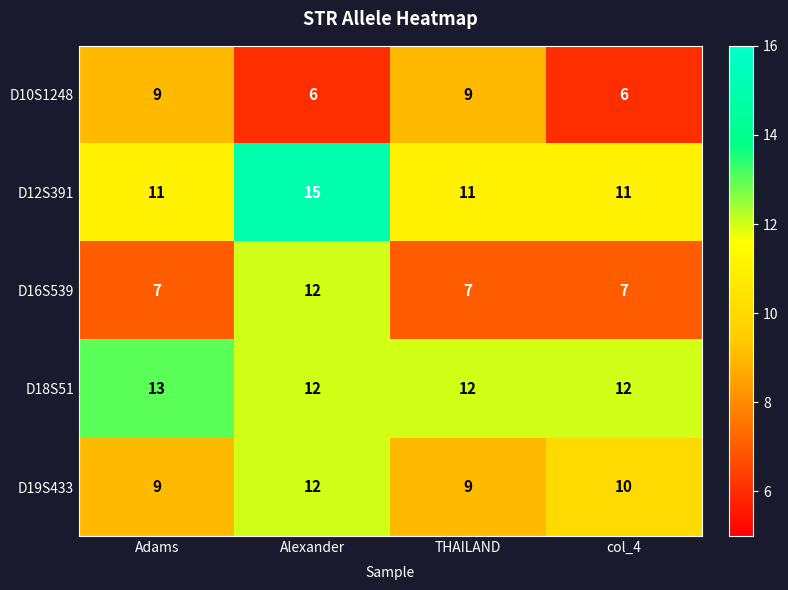

What is the total value across all series at THAILAND?

48